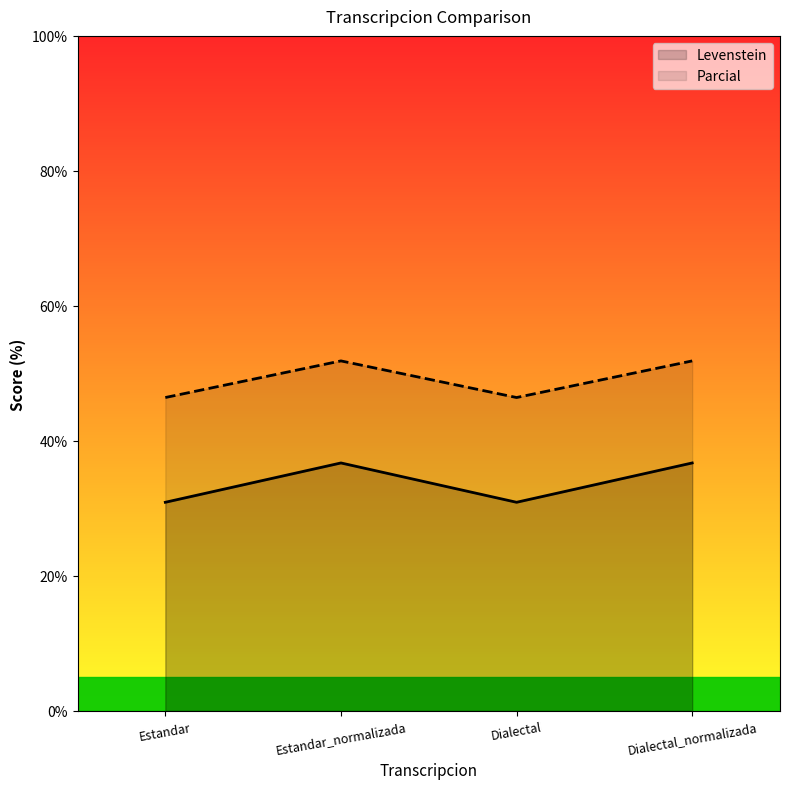

What position from the left is Dialectal_normalizada?

4